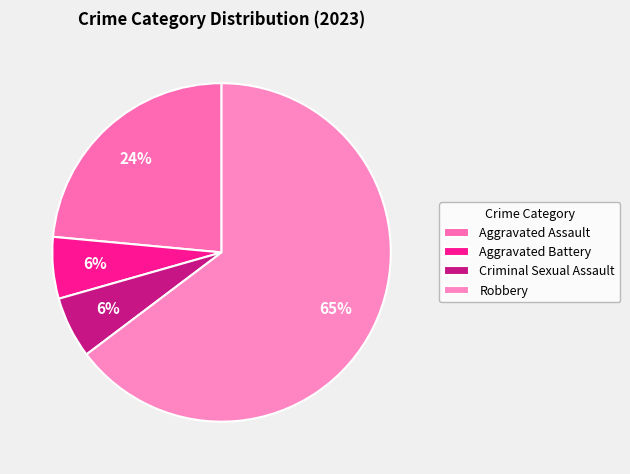

To the nearest percent, what percentage of the pie is Criminal Sexual Assault?

6%